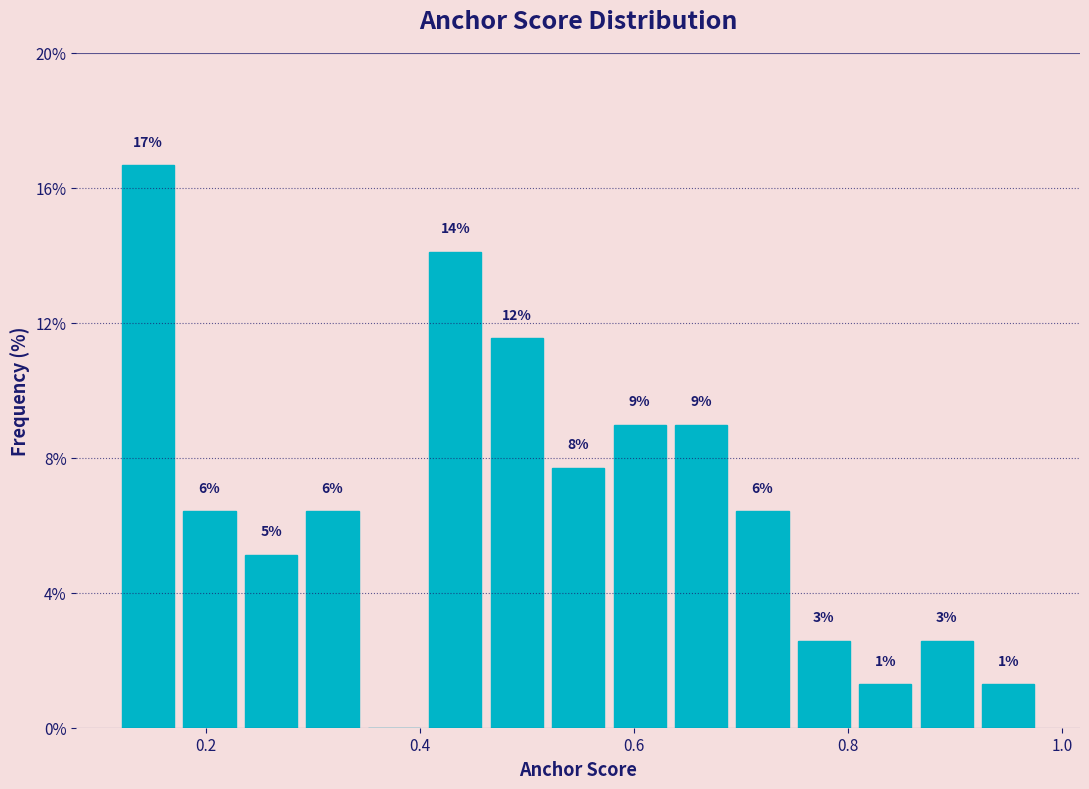

Read against the x-axis, roughly where is the centre of the tallest bar?

0.14